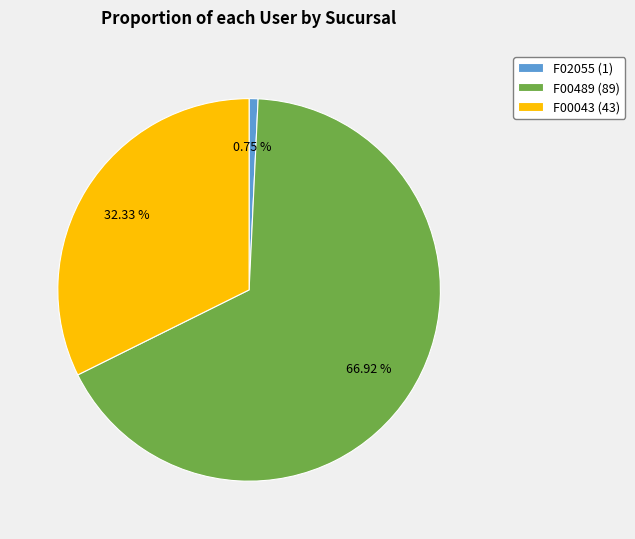

Which has a higher value, F02055 or F00043?

F00043